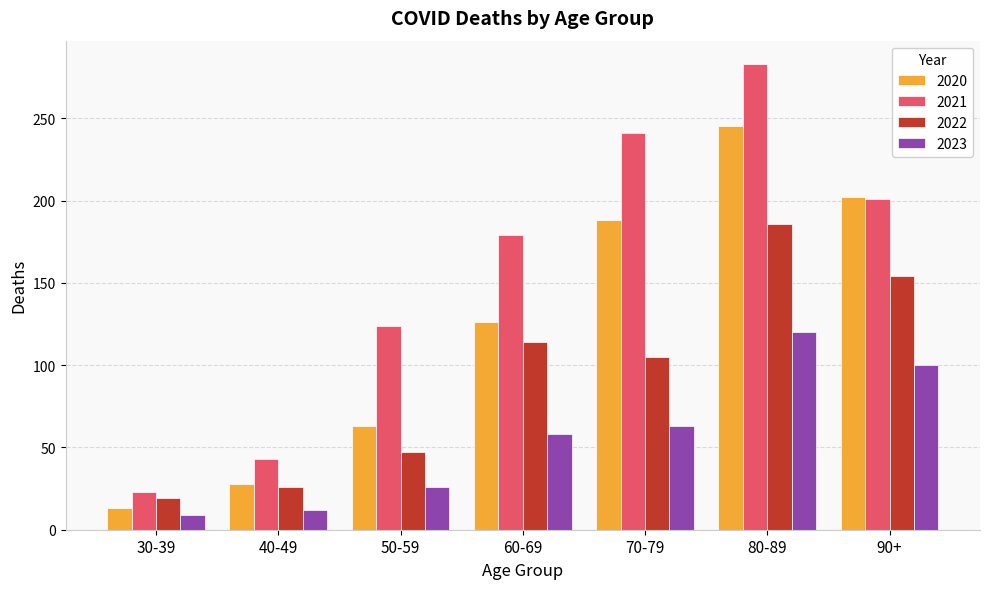

Rank the series by their maximum value, from highest to lowest.

2021, 2020, 2022, 2023